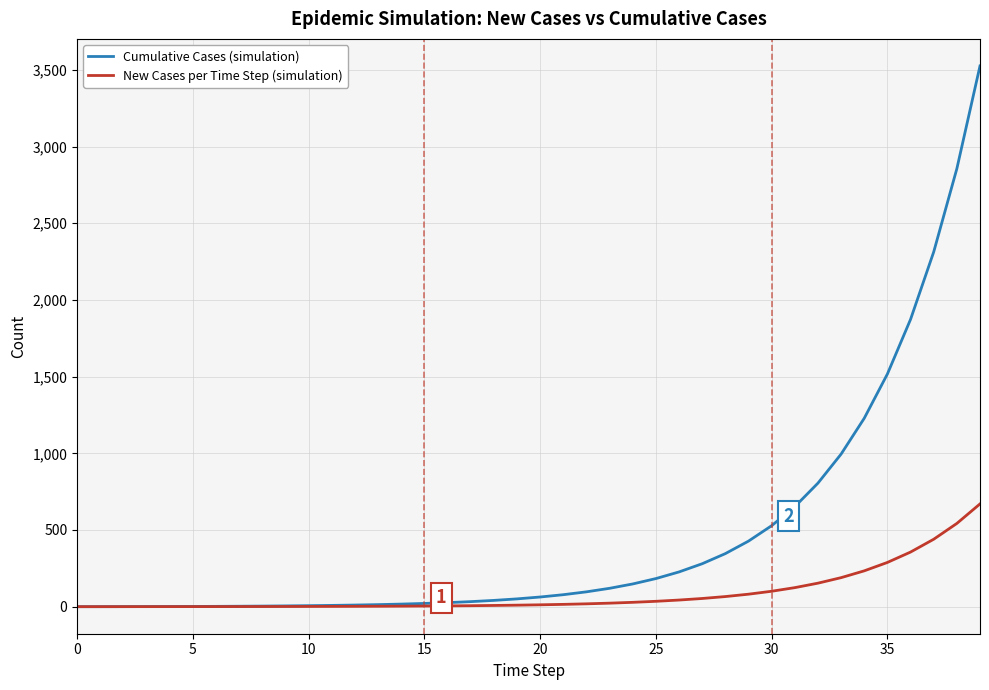

Rank the series by their maximum value, from lowest to highest.

New Cases per Time Step (simulation), Cumulative Cases (simulation)